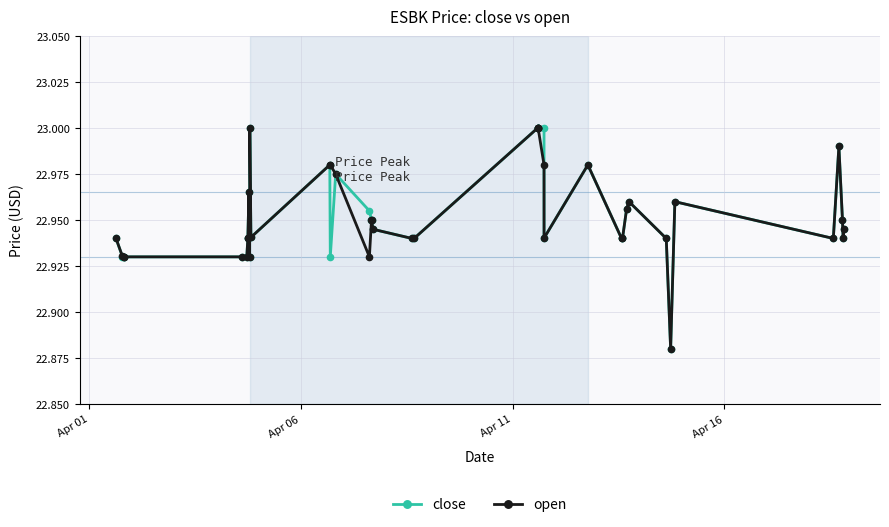

True or false: close has more than 2 interior local peaks.

True